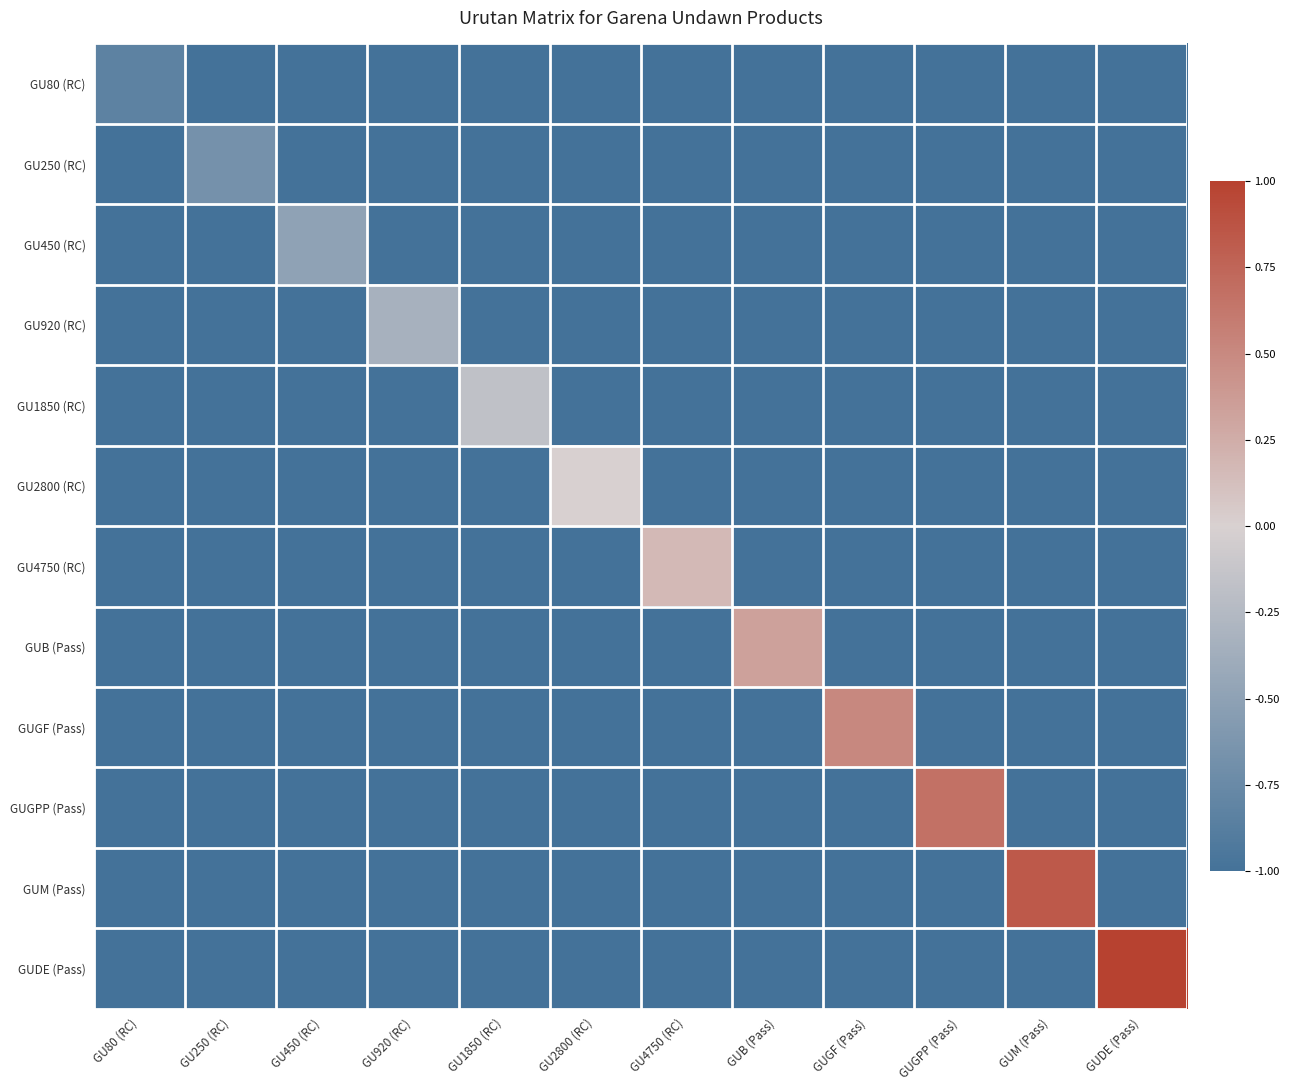

Rank the series at GUGPP (Pass) from lowest to highest value.

GU80 (RC), GU250 (RC), GU450 (RC), GU920 (RC), GU1850 (RC), GU2800 (RC), GU4750 (RC), GUB (Pass), GUGF (Pass), GUM (Pass), GUDE (Pass), GUGPP (Pass)